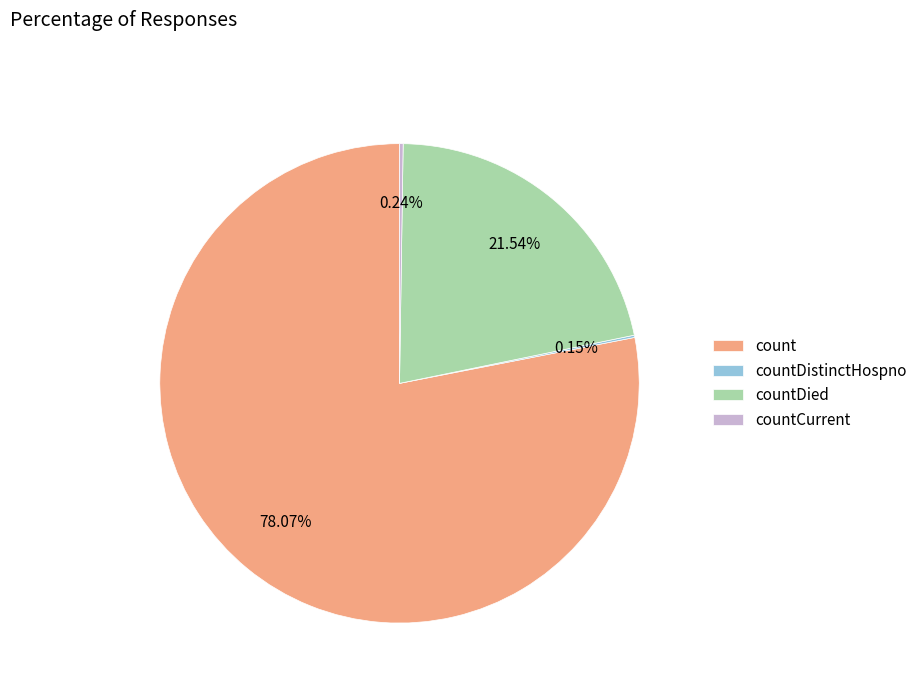

To the nearest percent, what is the combined percentage of countDied and count?

100%